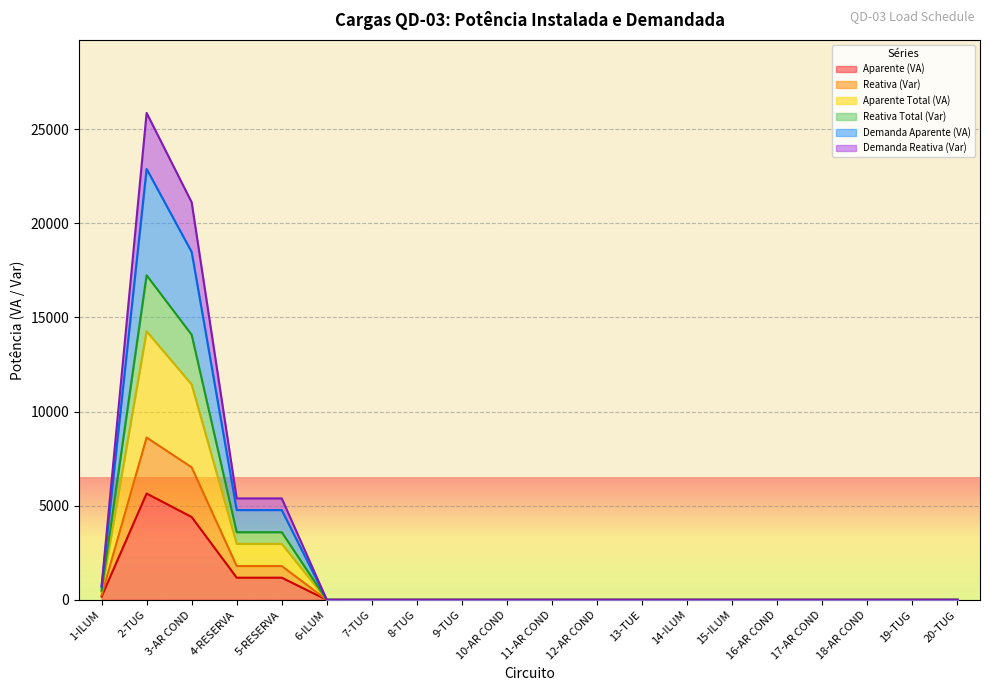

The Demanda Aparente (VA) series shows 0.0 at 6-ILUM. True or false?

True